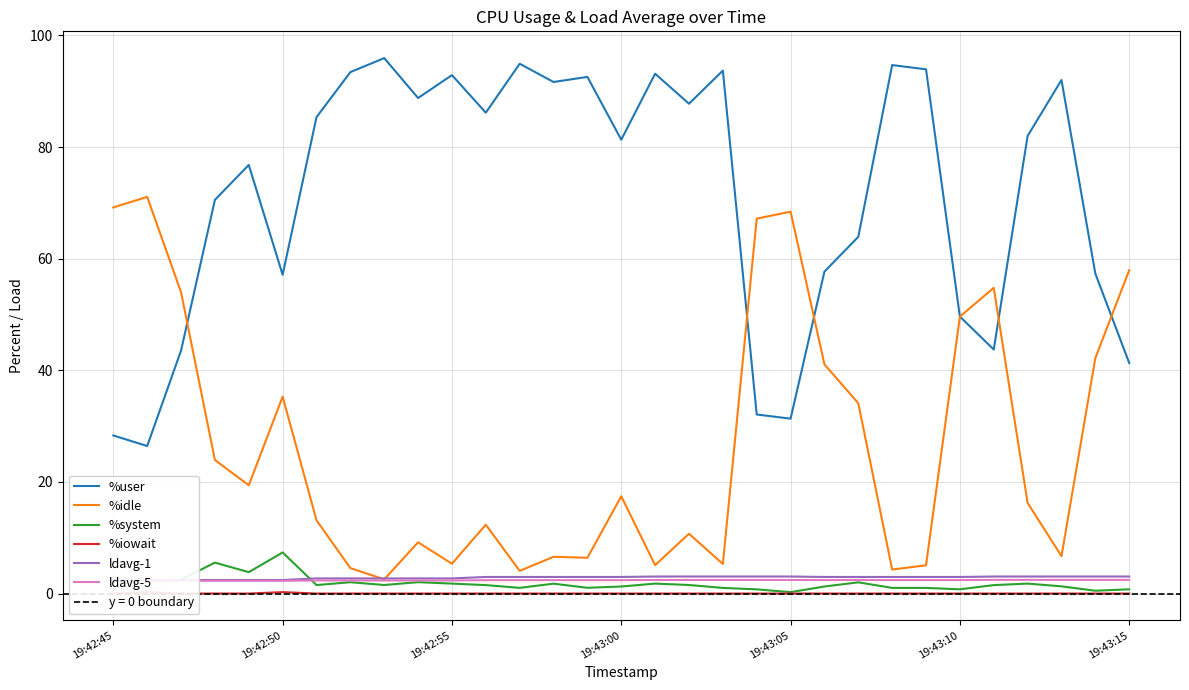

True or false: ldavg-5 has a value of 2.4 at 12.

True